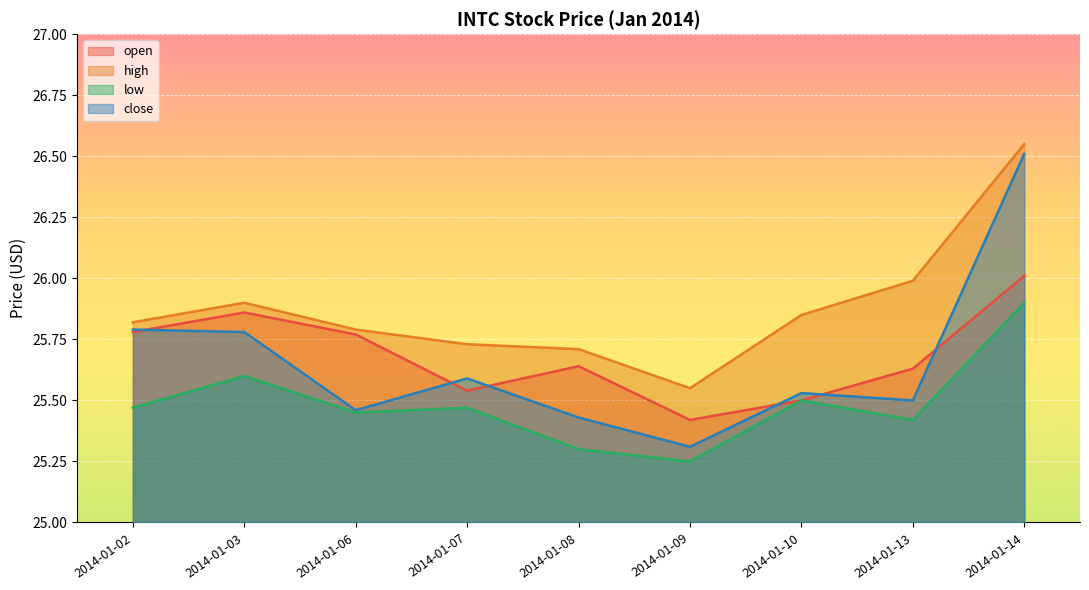

Reading right to left, what are all the values shown in this chart?

open: 2014-01-14=26.0	2014-01-13=25.6	2014-01-10=25.5	2014-01-09=25.4	2014-01-08=25.6	2014-01-07=25.5	2014-01-06=25.8	2014-01-03=25.9	2014-01-02=25.8
high: 2014-01-14=26.5	2014-01-13=26.0	2014-01-10=25.9	2014-01-09=25.5	2014-01-08=25.7	2014-01-07=25.7	2014-01-06=25.8	2014-01-03=25.9	2014-01-02=25.8
low: 2014-01-14=25.9	2014-01-13=25.4	2014-01-10=25.5	2014-01-09=25.2	2014-01-08=25.3	2014-01-07=25.5	2014-01-06=25.5	2014-01-03=25.6	2014-01-02=25.5
close: 2014-01-14=26.5	2014-01-13=25.5	2014-01-10=25.5	2014-01-09=25.3	2014-01-08=25.4	2014-01-07=25.6	2014-01-06=25.5	2014-01-03=25.8	2014-01-02=25.8